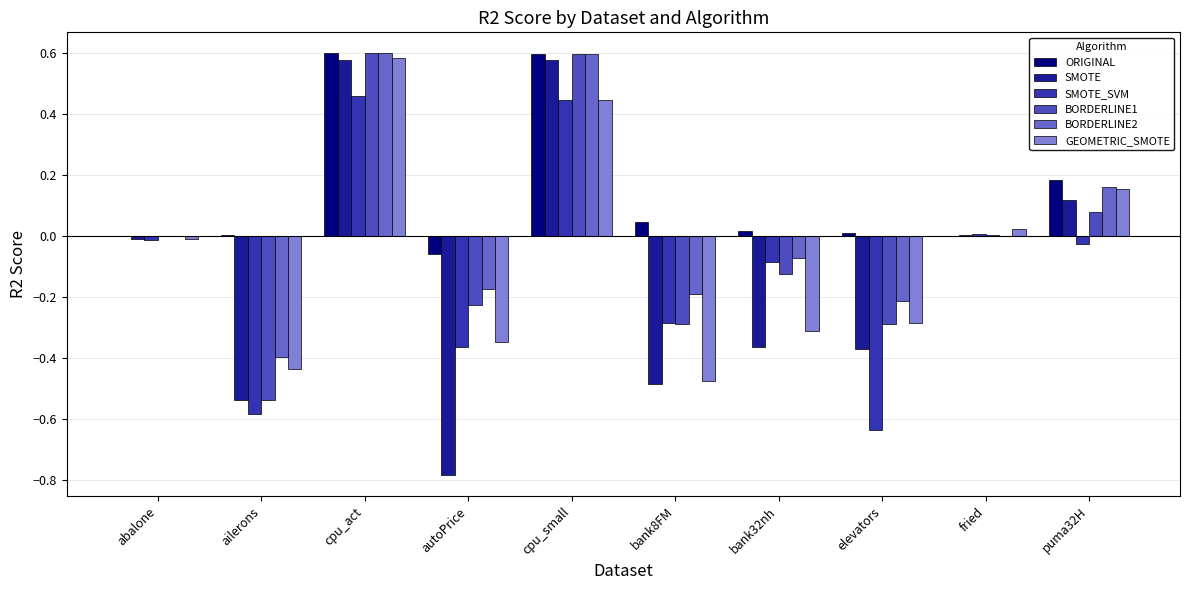

How many groups of bars are there?

10